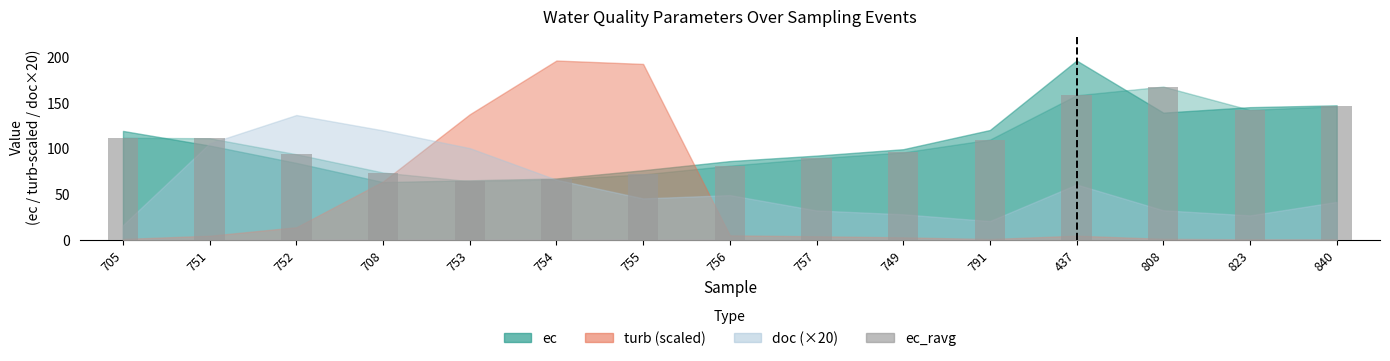

Where does the data first go above 95?

705